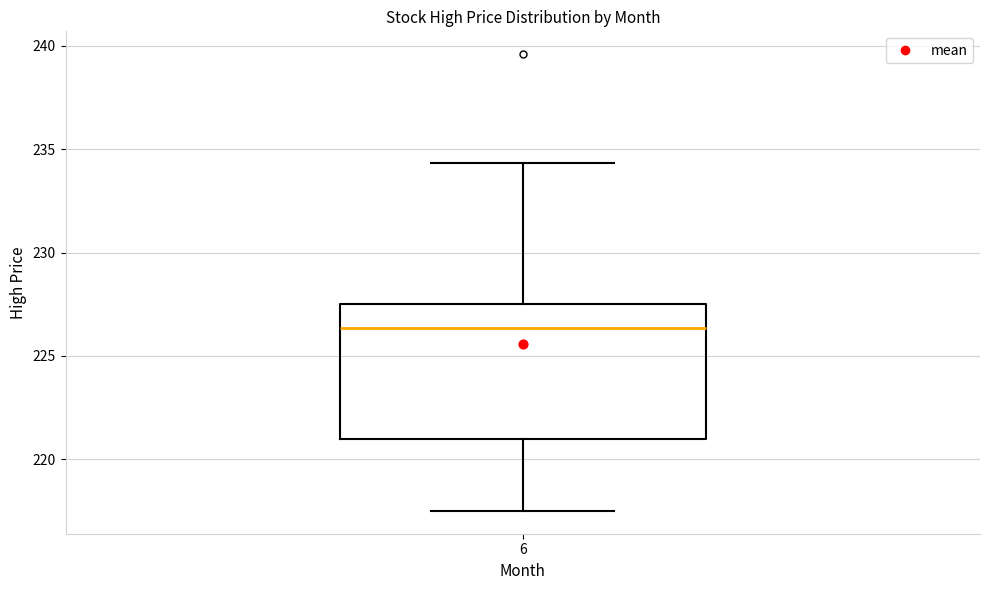

Transcribe this box plot: give where the median line is, the range the box spans, and where the two whiskers end, as read against the y-axis. The values are not printed on the chart, so give them approximately, as read against the axis.

median 226.5, box 221.0 to 227.5, whiskers 217.5 to 234.5